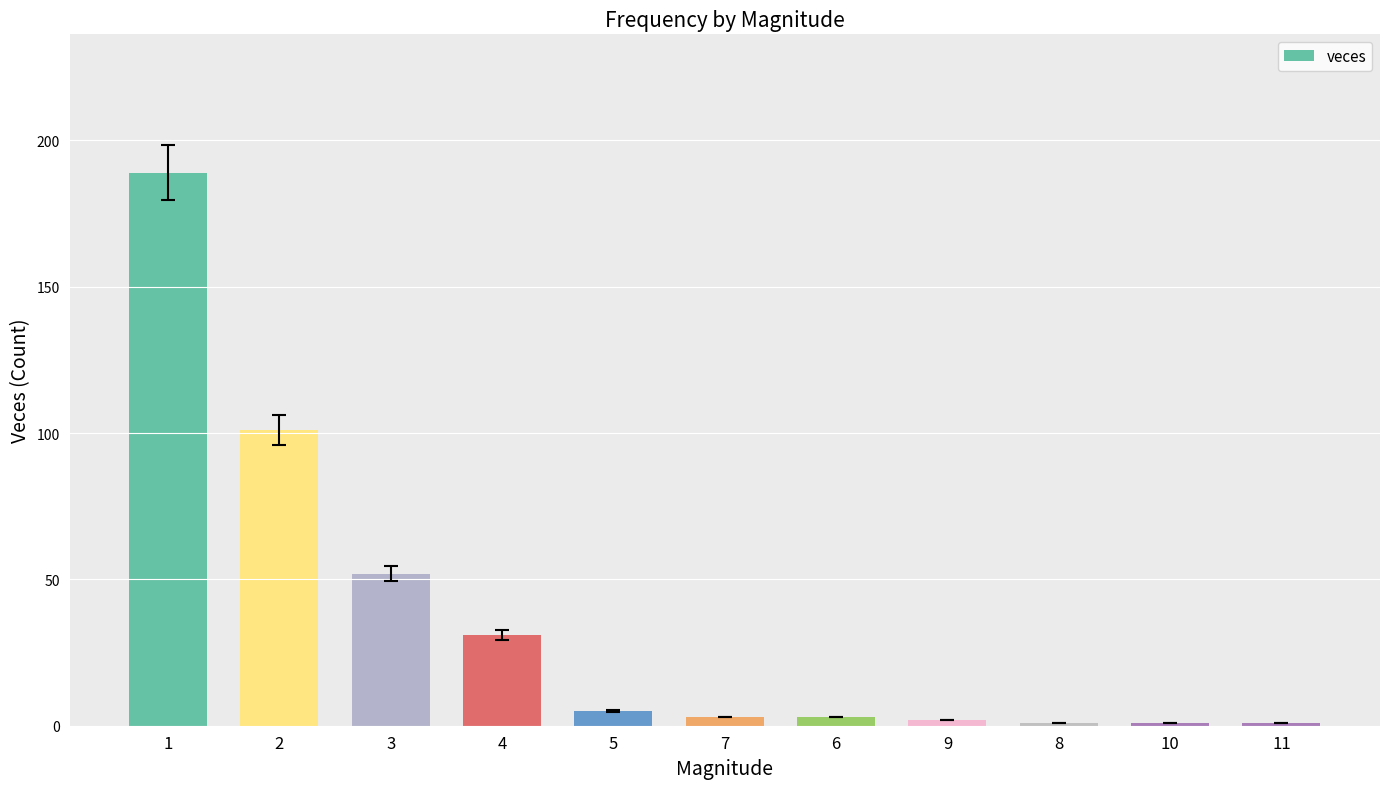

Are the bars horizontal?

No